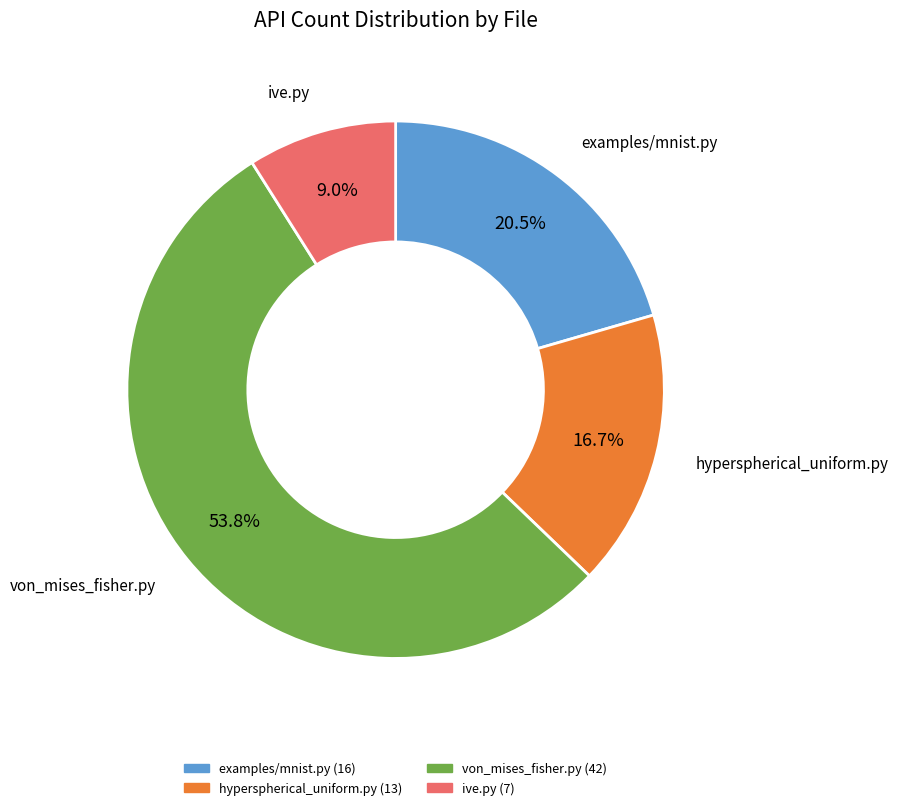

Is there any slice that represents more than half of the pie?

Yes